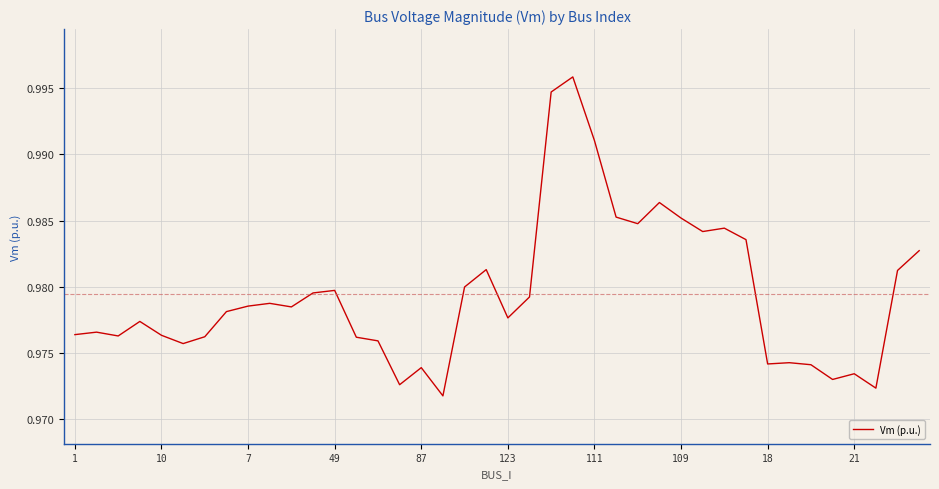

Reading left to right, transcribe all the data shown in this chart.

1.0	1.0	1.0	1.0	1.0	1.0	1.0	1.0	1.0	1.0	1.0	1.0	1.0	1.0	1.0	1.0	1.0	1.0	1.0	1.0	1.0	1.0	1.0	1.0	1.0	1.0	1.0	1.0	1.0	1.0	1.0	1.0	1.0	1.0	1.0	1.0	1.0	1.0	1.0	1.0